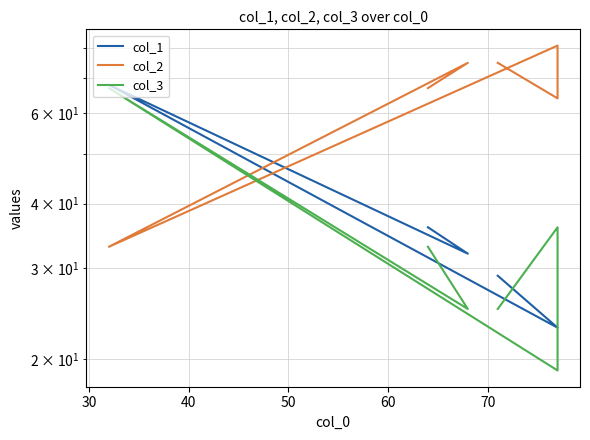

What is the total value across all series at 40?

168